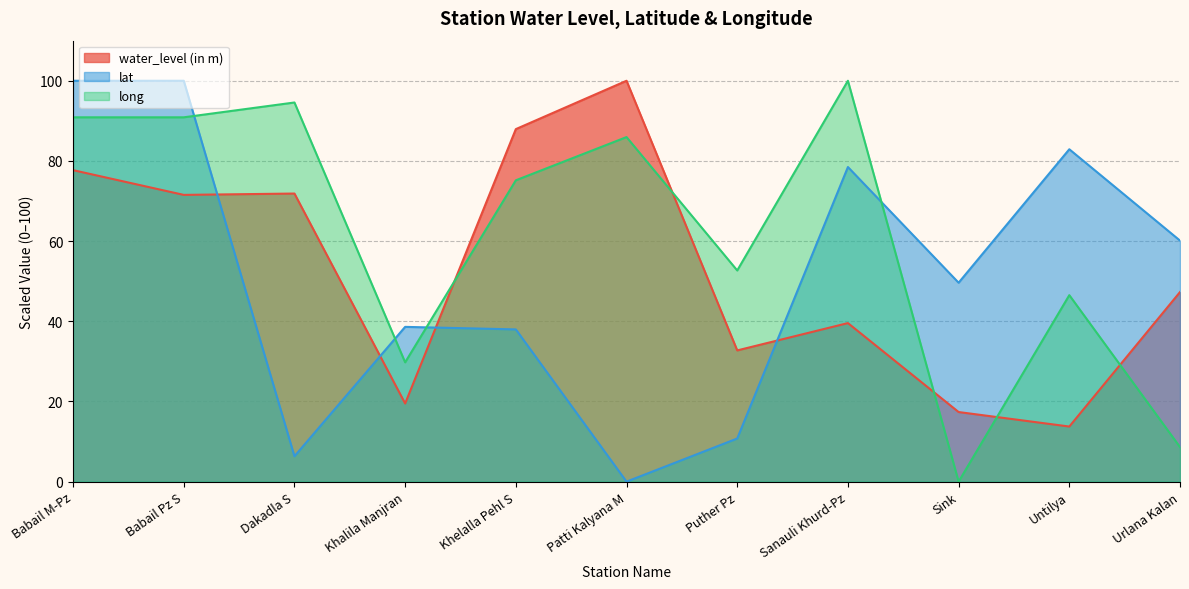

Which has a higher value, Urlana Kalan or Patti Kalyana M?

Patti Kalyana M